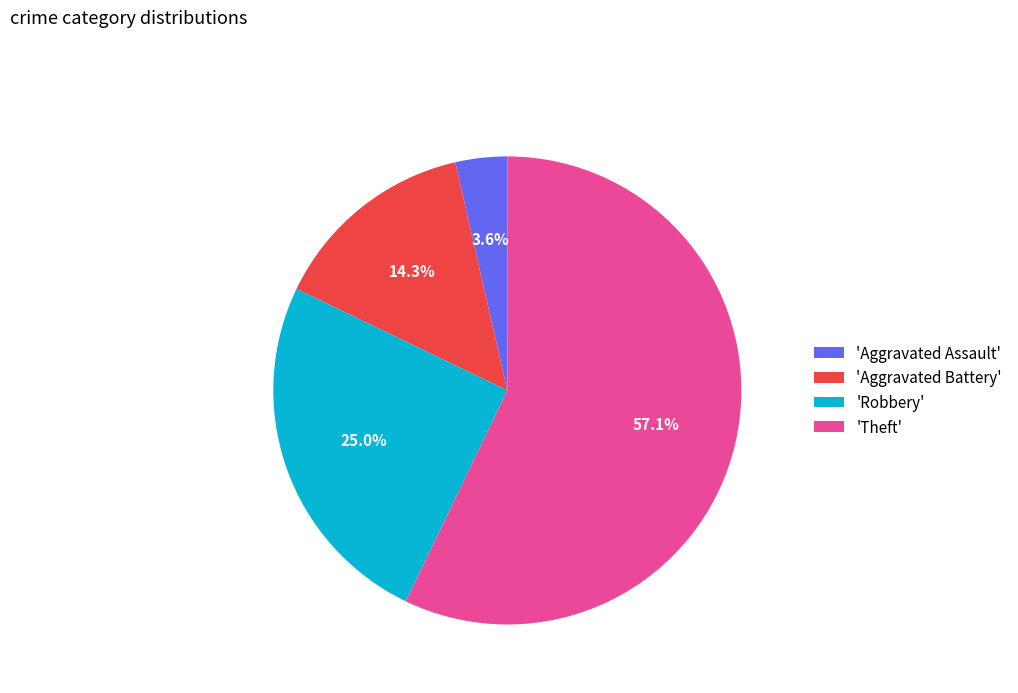

Rank the categories by value from highest to lowest.

'Theft', 'Robbery', 'Aggravated Battery', 'Aggravated Assault'